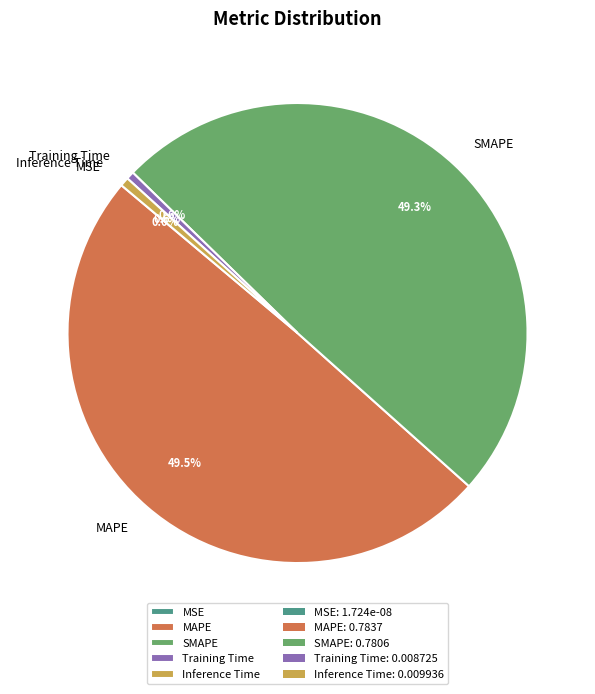

Combined, what portion of the pie is MSE and Training Time?

0.6%